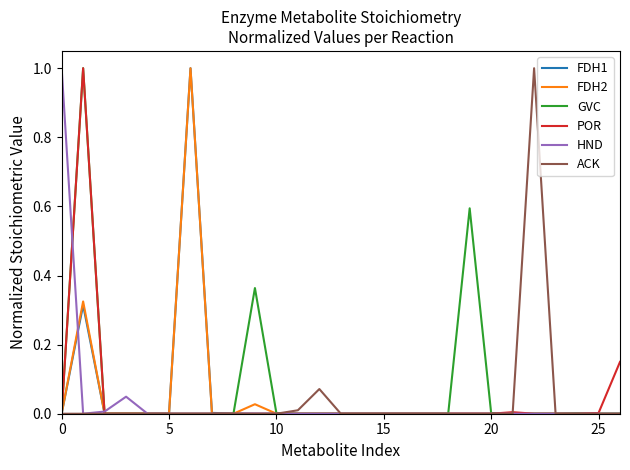

Count the number of categories in the chart.

27